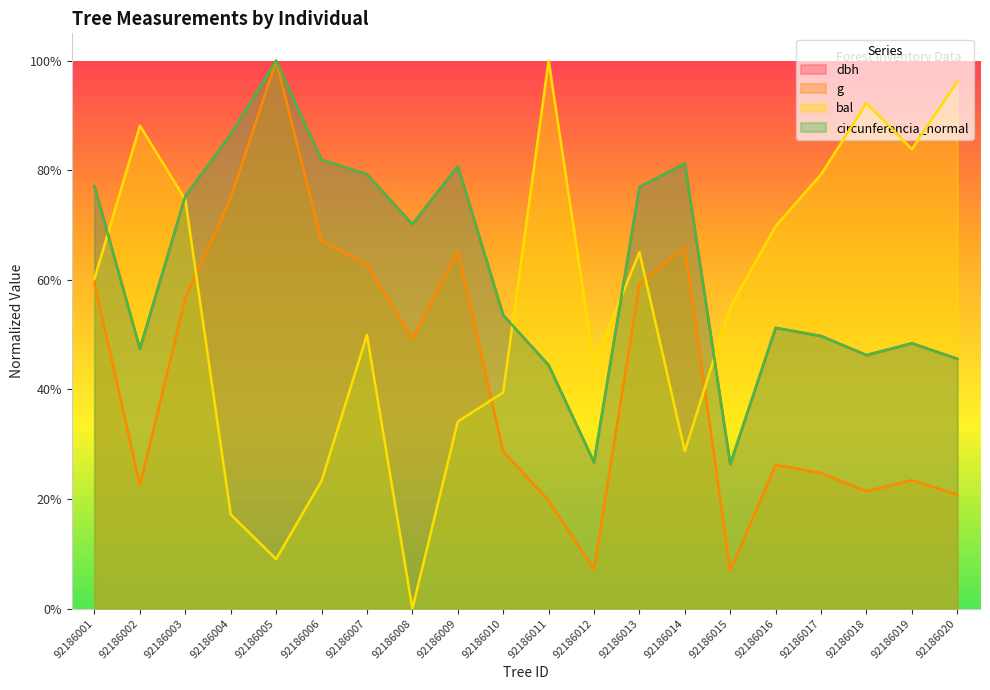

Does the chart have visible grid lines?

No